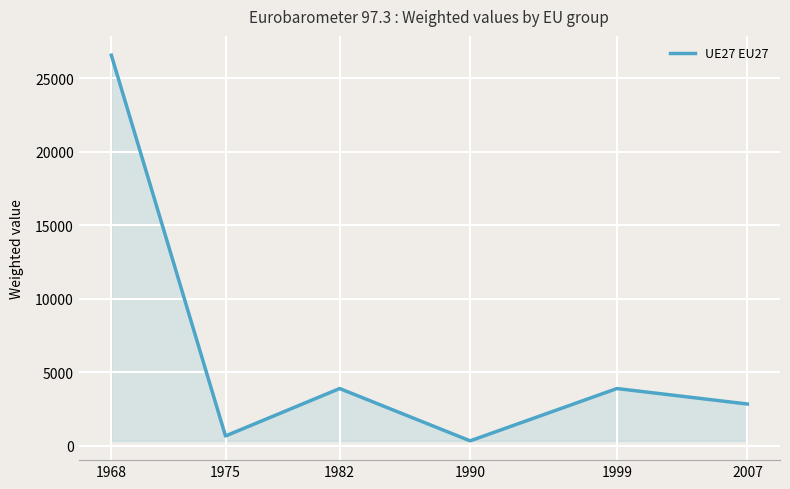

What is the greatest value displayed?

26578